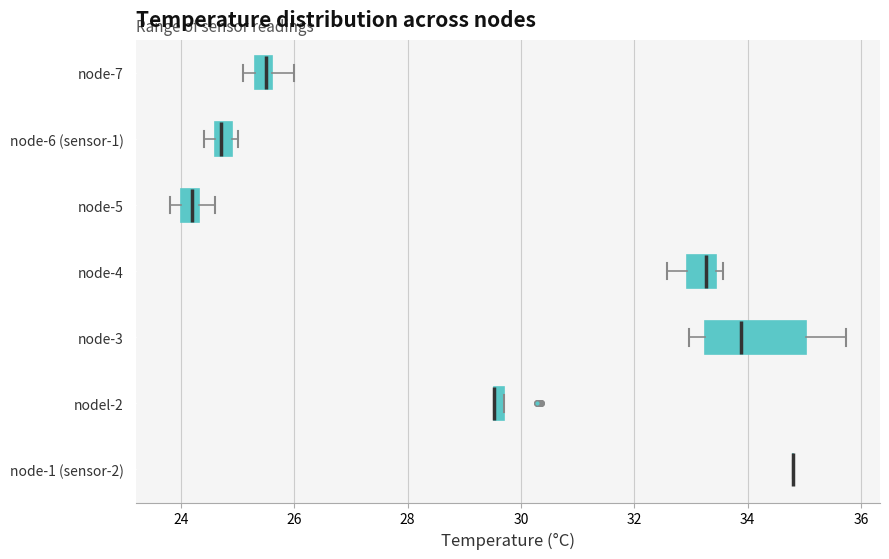

Comparing the boxes themselves (not the whiskers), which one is the widest?

node-3